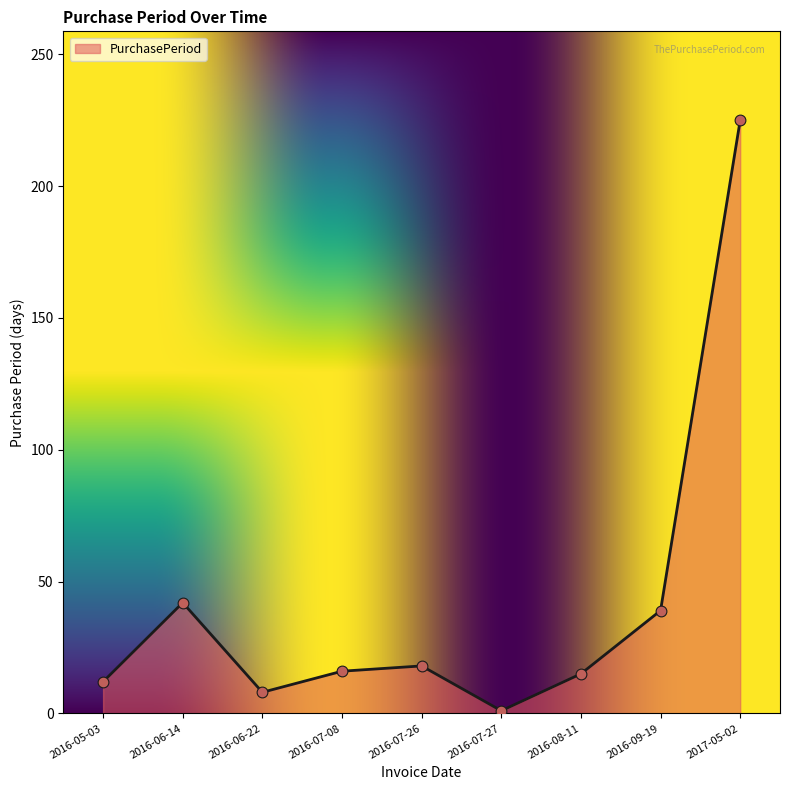

Between 2016-06-22 and 2016-08-11, which is larger?

2016-08-11